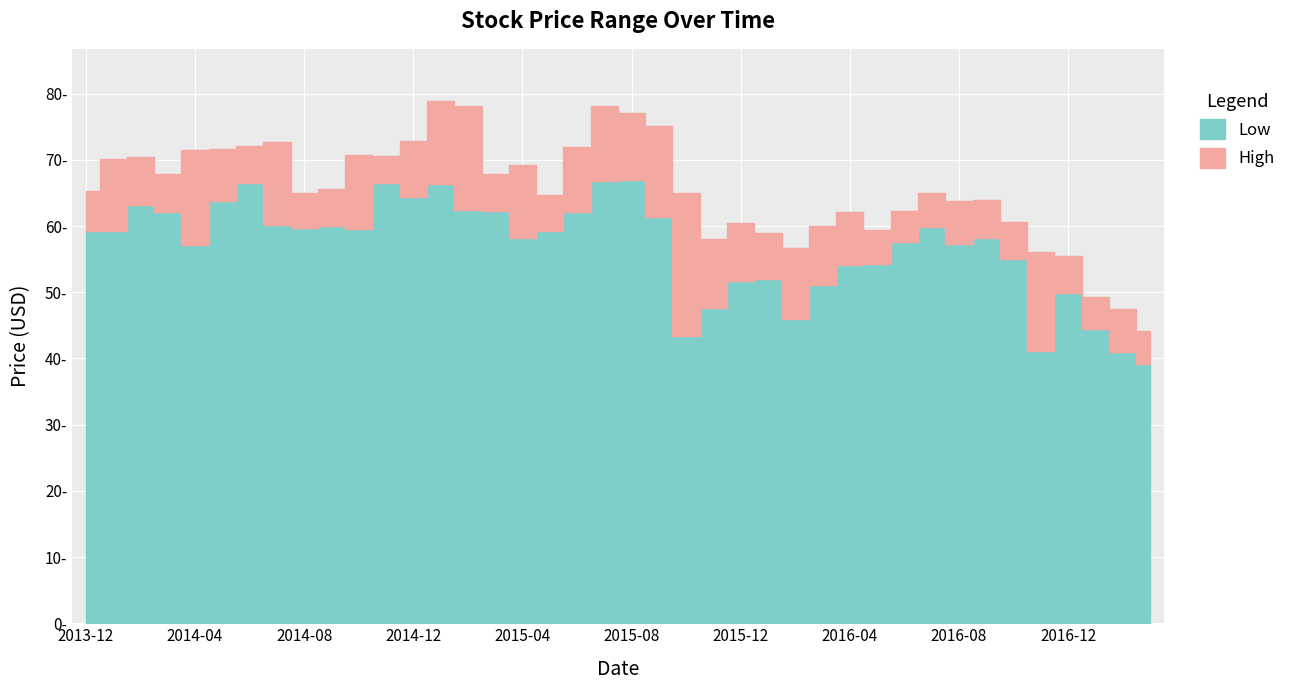

Which series changed the most between 2014-12 and 2016-10?

High